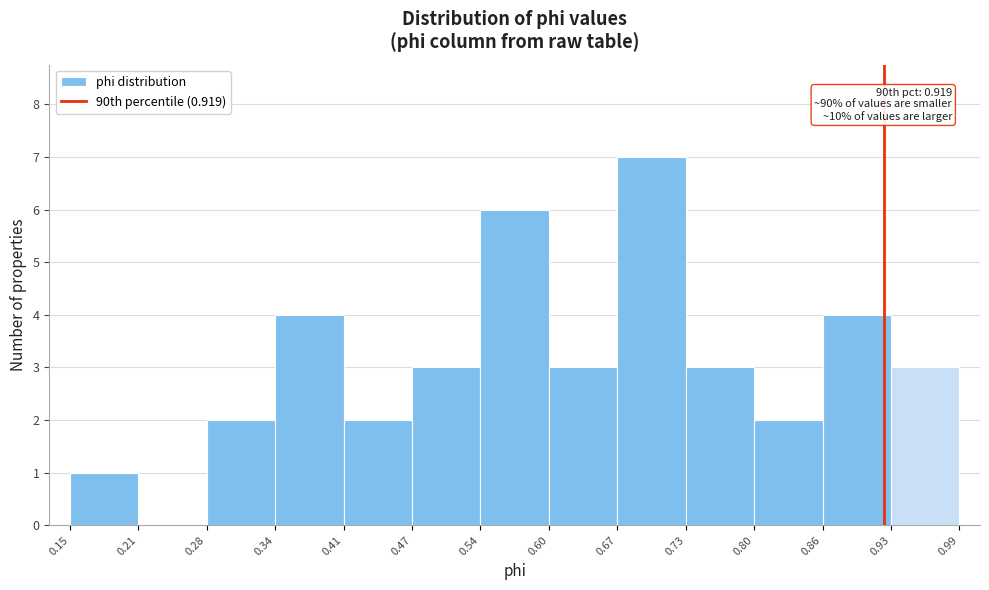

Which range on the x-axis has the tallest bar?

0.67 to 0.73